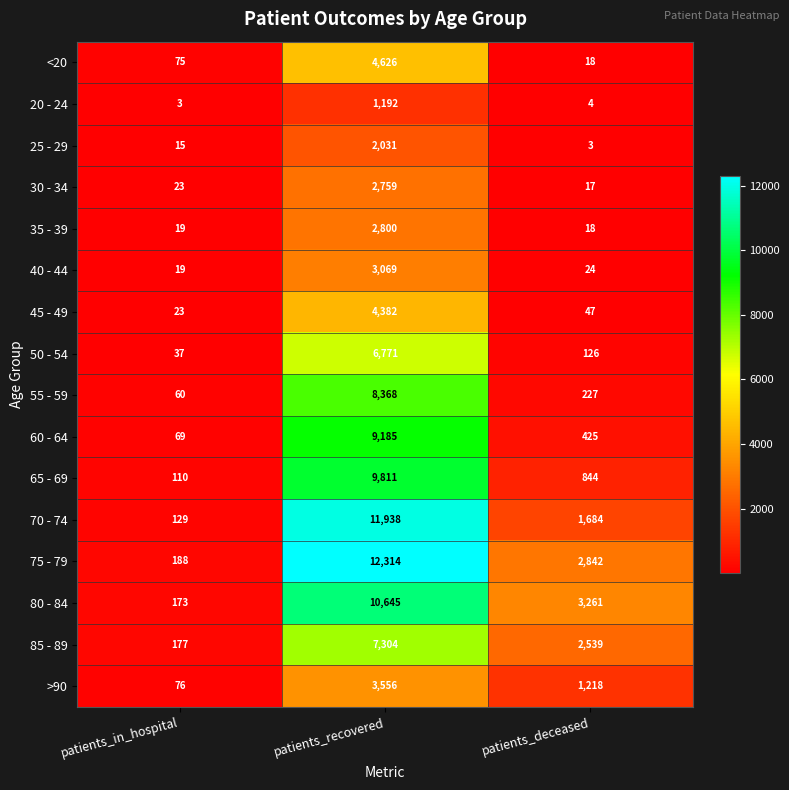

What is the difference between the highest and lowest values at patients_deceased?

3258